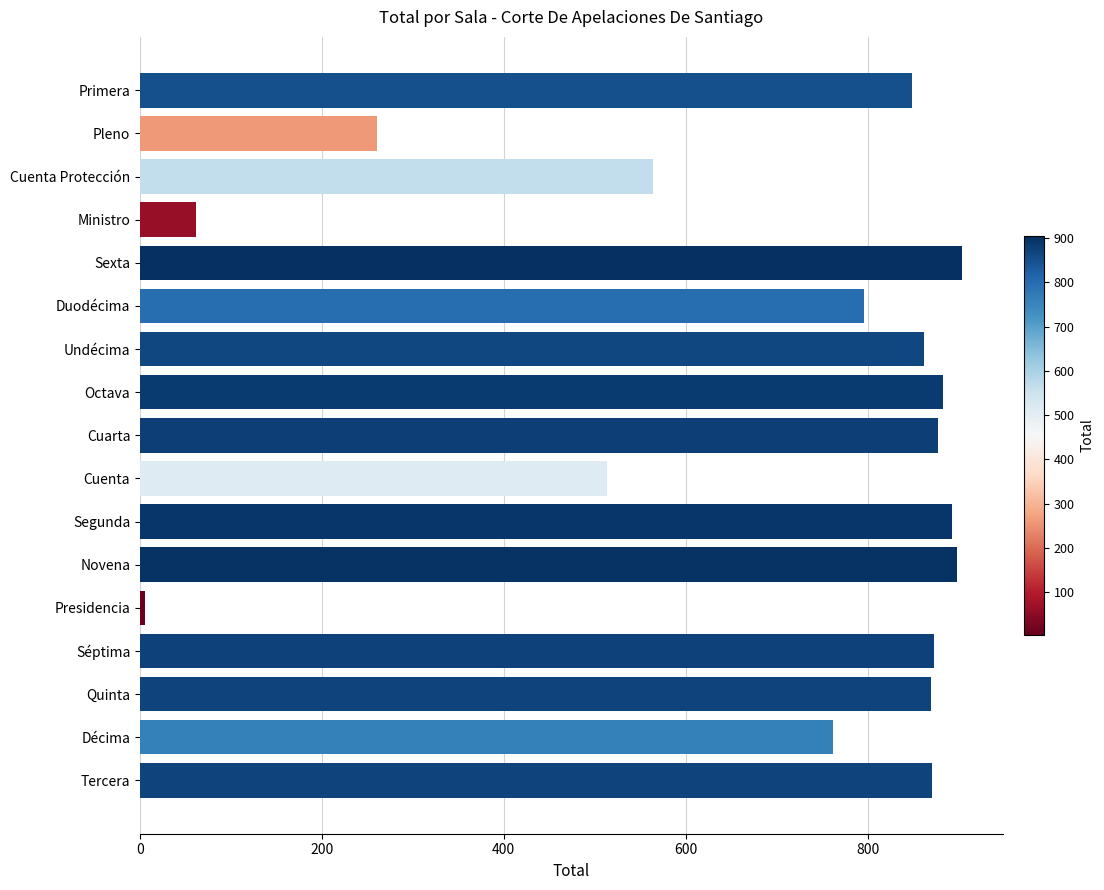

What is the change in value from Cuarta to Sexta?

+26